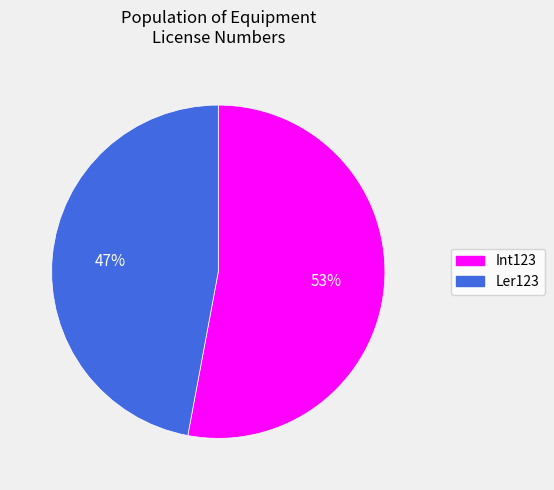

To the nearest percent, what is the average slice percentage?

50%